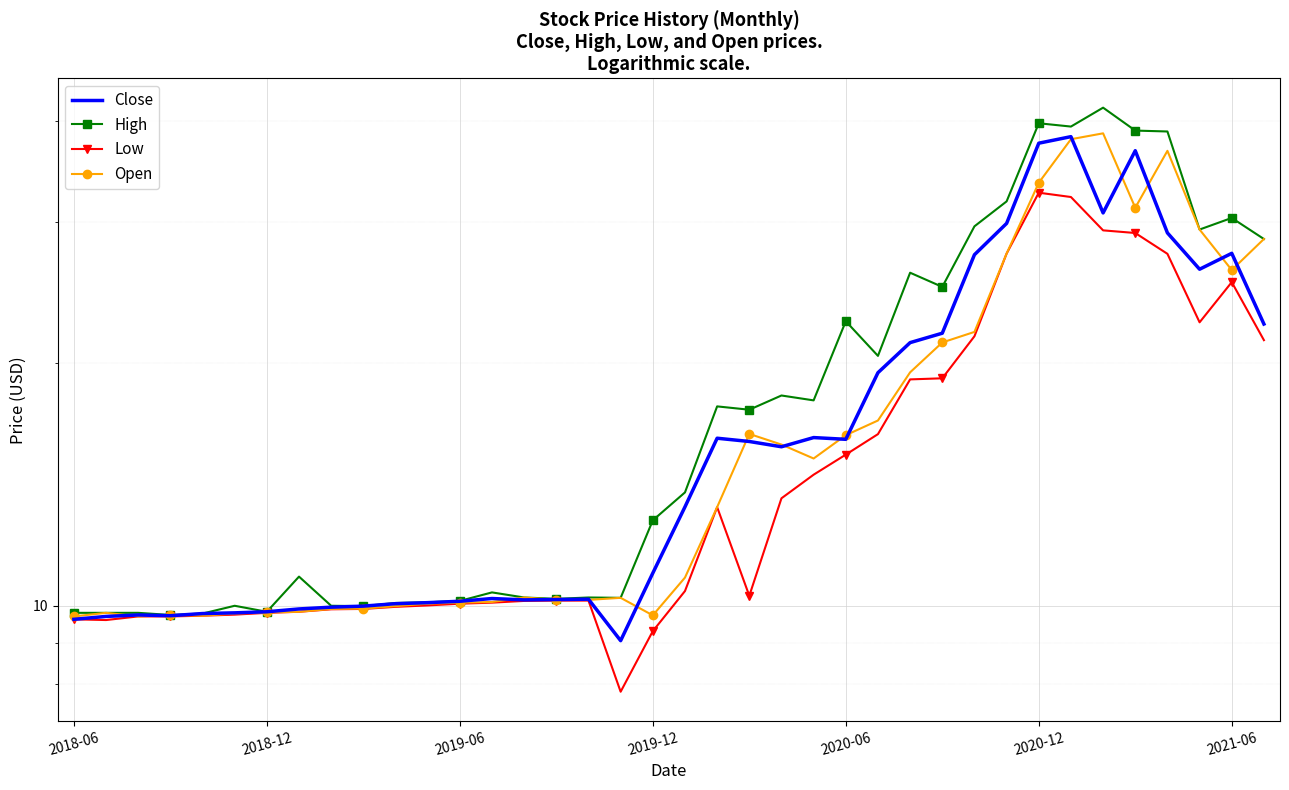

Is the value of High at 15 greater than the value of Low at 25?

No